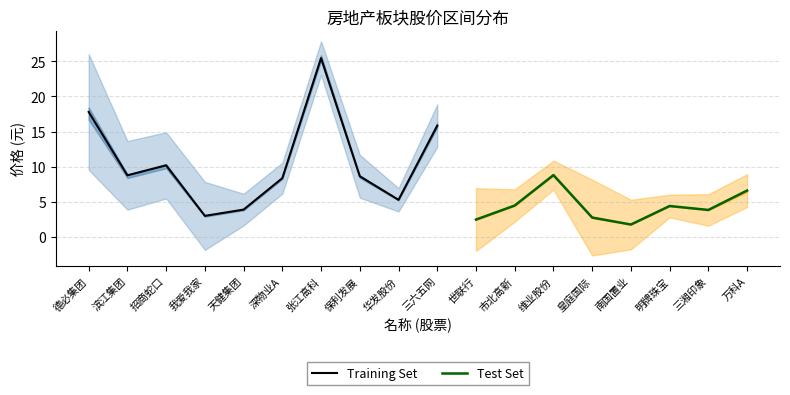

Between 9 and 最低, which is larger?

9